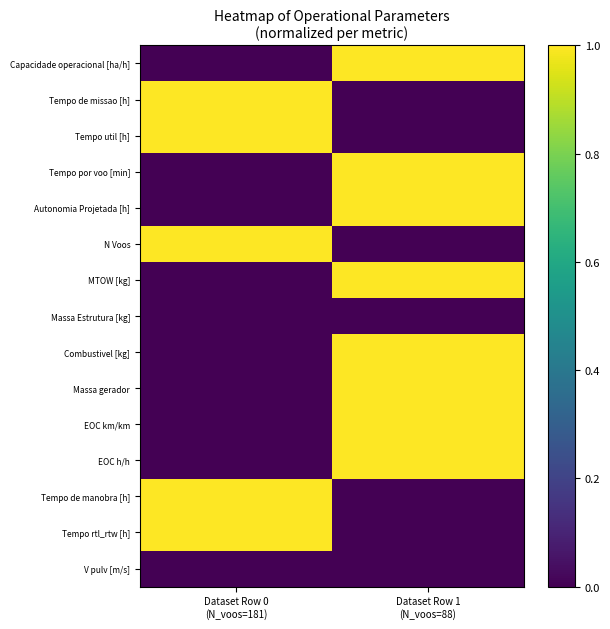

Reading left to right, list all the values displayed in this chart.

Capacidade operacional [ha/h]: Dataset Row 0
(N_voos=181)=0.0	Dataset Row 1
(N_voos=88)=1.0
Tempo de missao [h]: Dataset Row 0
(N_voos=181)=1.0	Dataset Row 1
(N_voos=88)=0.0
Tempo util [h]: Dataset Row 0
(N_voos=181)=1.0	Dataset Row 1
(N_voos=88)=0.0
Tempo por voo [min]: Dataset Row 0
(N_voos=181)=0.0	Dataset Row 1
(N_voos=88)=1.0
Autonomia Projetada [h]: Dataset Row 0
(N_voos=181)=0.0	Dataset Row 1
(N_voos=88)=1.0
N Voos: Dataset Row 0
(N_voos=181)=1.0	Dataset Row 1
(N_voos=88)=0.0
MTOW [kg]: Dataset Row 0
(N_voos=181)=0.0	Dataset Row 1
(N_voos=88)=1.0
Massa Estrutura [kg]: Dataset Row 0
(N_voos=181)=0.0	Dataset Row 1
(N_voos=88)=0.0
Combustivel [kg]: Dataset Row 0
(N_voos=181)=0.0	Dataset Row 1
(N_voos=88)=1.0
Massa gerador: Dataset Row 0
(N_voos=181)=0.0	Dataset Row 1
(N_voos=88)=1.0
EOC km/km: Dataset Row 0
(N_voos=181)=0.0	Dataset Row 1
(N_voos=88)=1.0
EOC h/h: Dataset Row 0
(N_voos=181)=0.0	Dataset Row 1
(N_voos=88)=1.0
Tempo de manobra [h]: Dataset Row 0
(N_voos=181)=1.0	Dataset Row 1
(N_voos=88)=0.0
Tempo rtl_rtw [h]: Dataset Row 0
(N_voos=181)=1.0	Dataset Row 1
(N_voos=88)=0.0
V pulv [m/s]: Dataset Row 0
(N_voos=181)=0.0	Dataset Row 1
(N_voos=88)=0.0